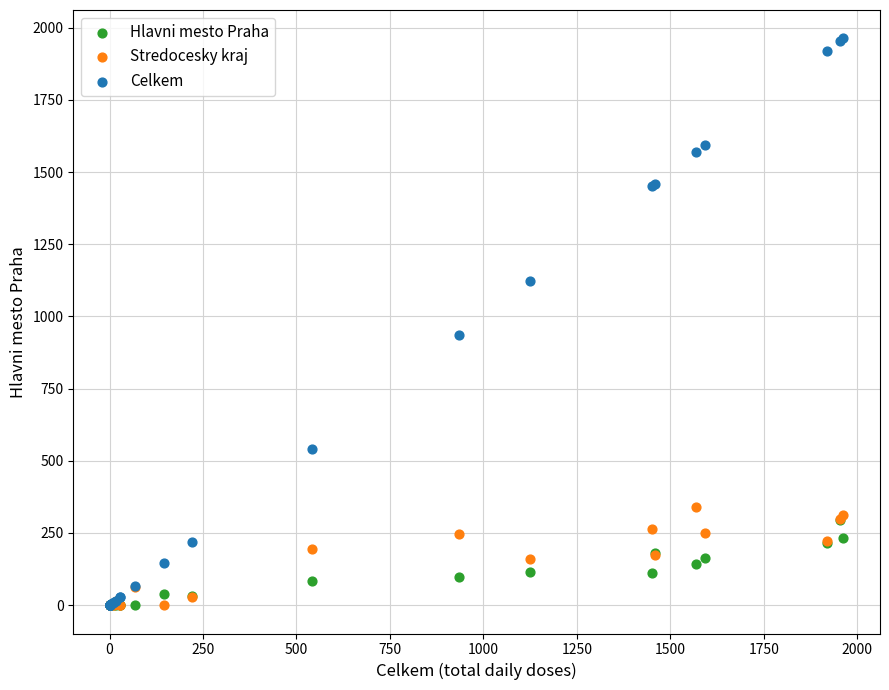

Which series has the largest Y range (max minus min)?

Celkem